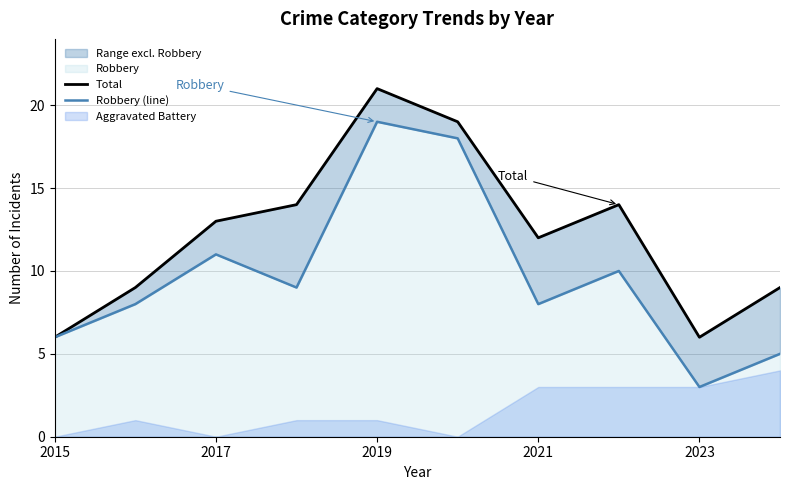

True or false: Total has a value of 4 at 7.

False